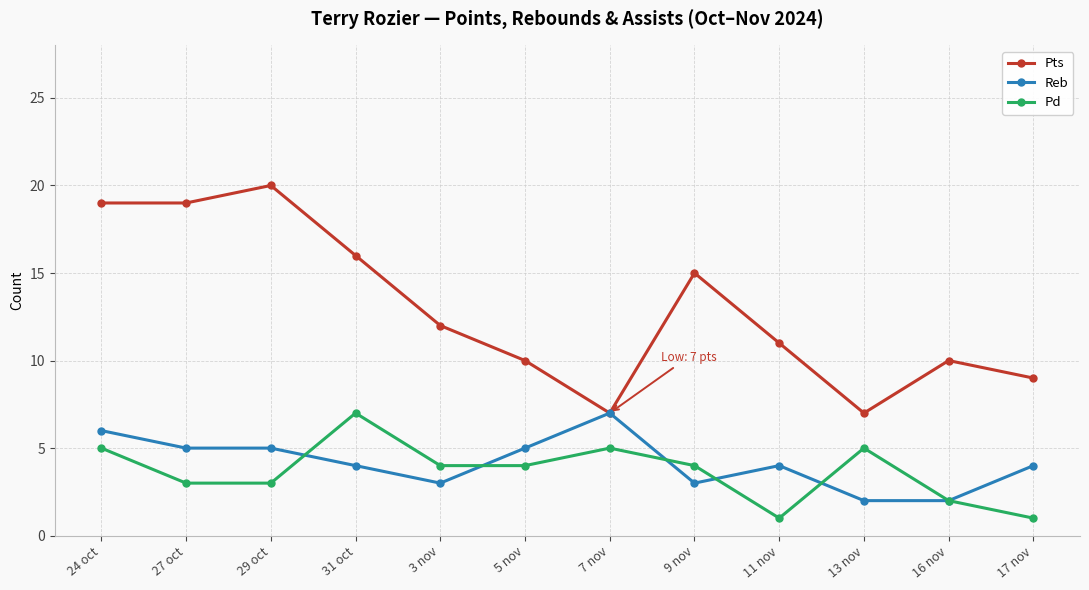

What is the spread (max minus min) of values at 16 nov?

8